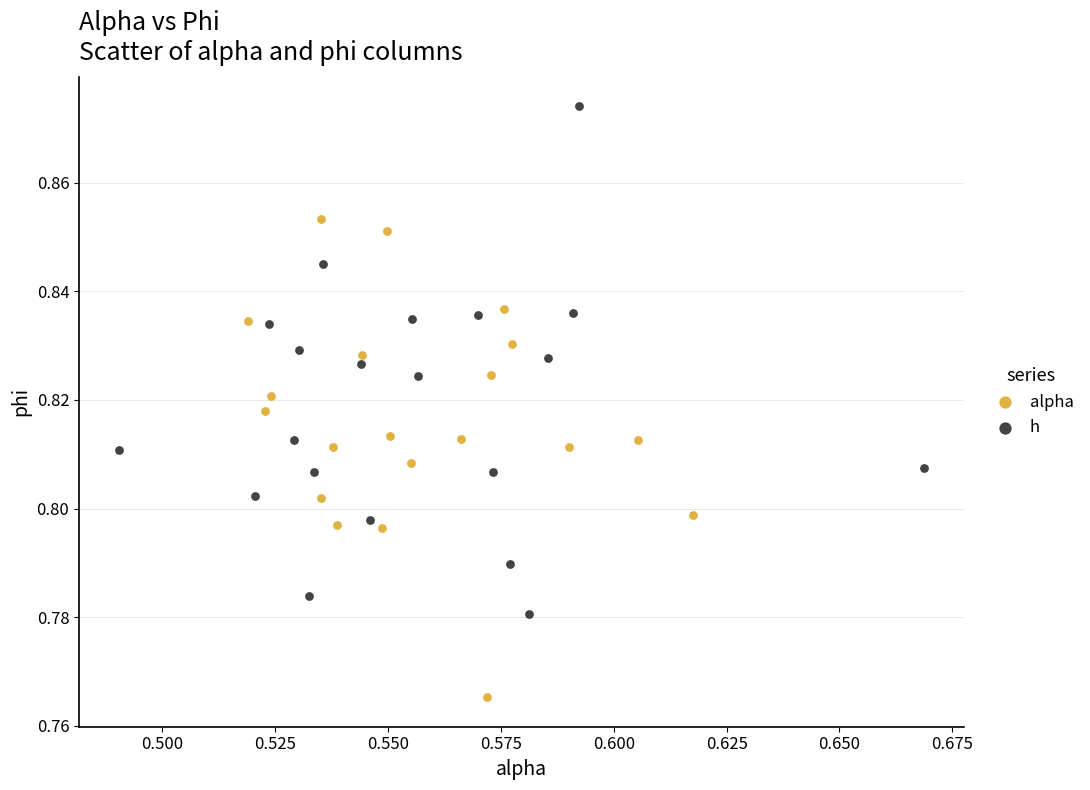

Which series has the largest Y range (max minus min)?

h